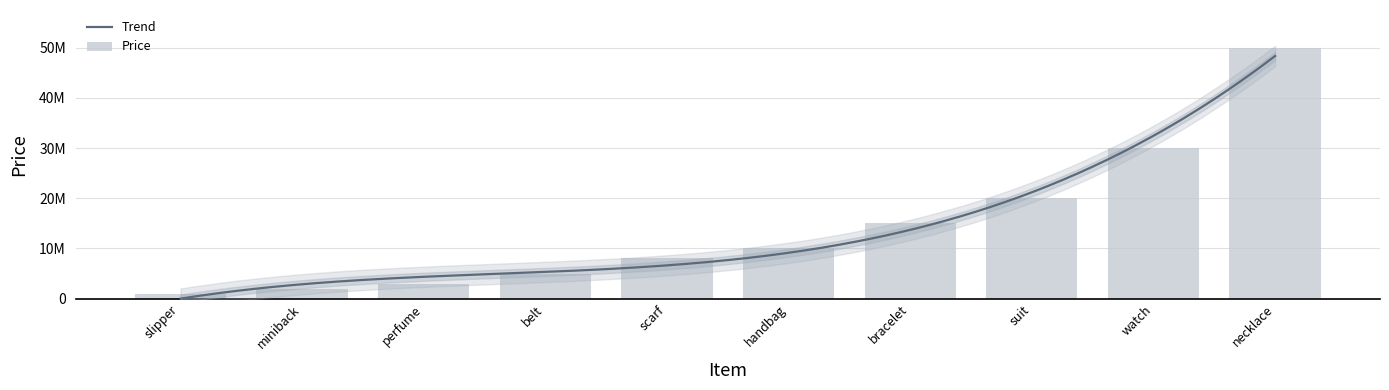

What value does the data have at miniback, to the nearest 10?

2000000